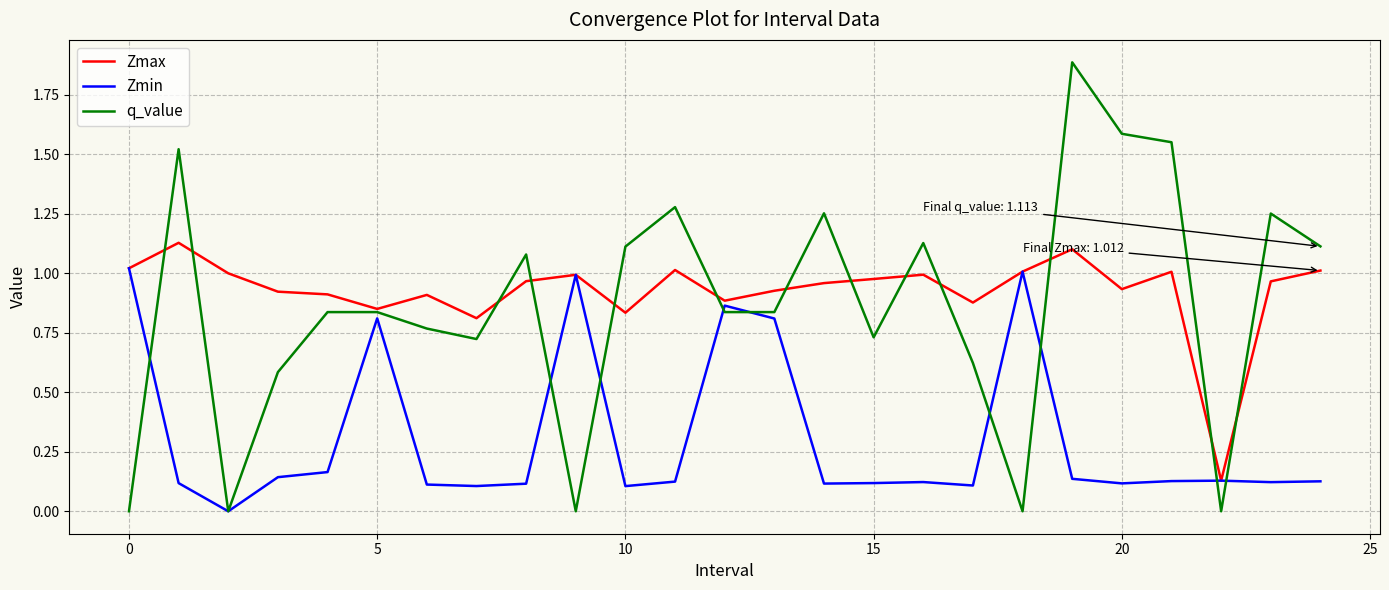

What is the greatest value displayed?

1.9